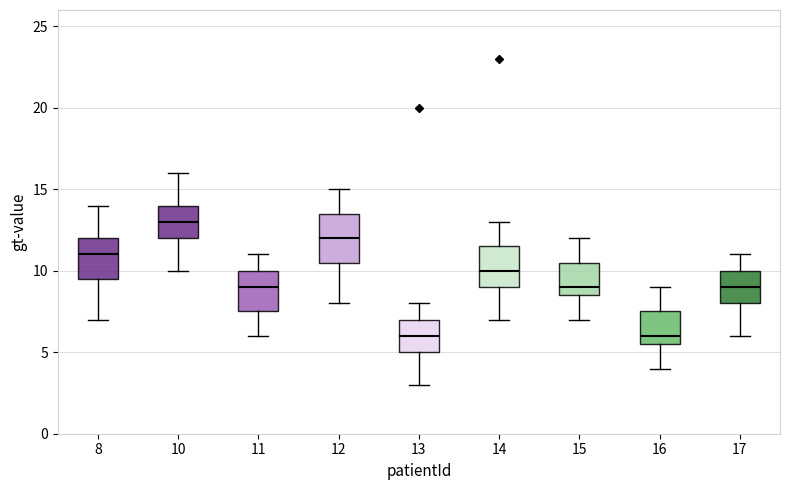

Comparing the boxes themselves (not the whiskers), which one is the tallest?

12